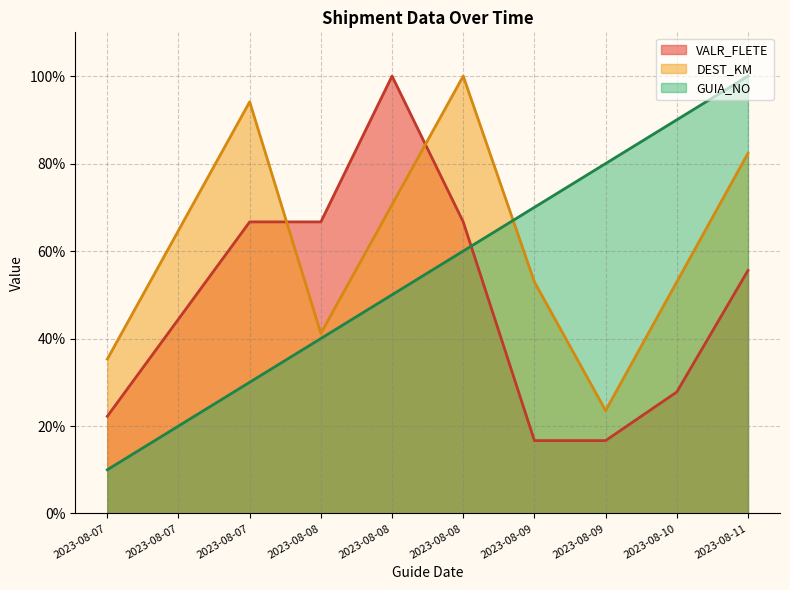

What is the difference between the second highest and second lowest values in the DEST_KM series?

58.8